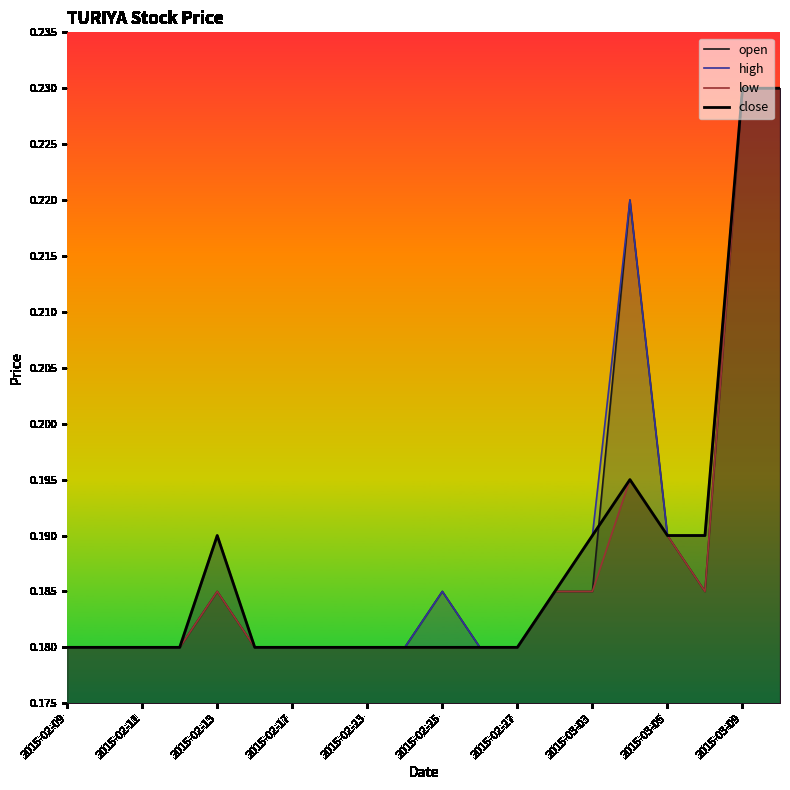

True or false: high has more than 1 points higher than both neighbors.

True